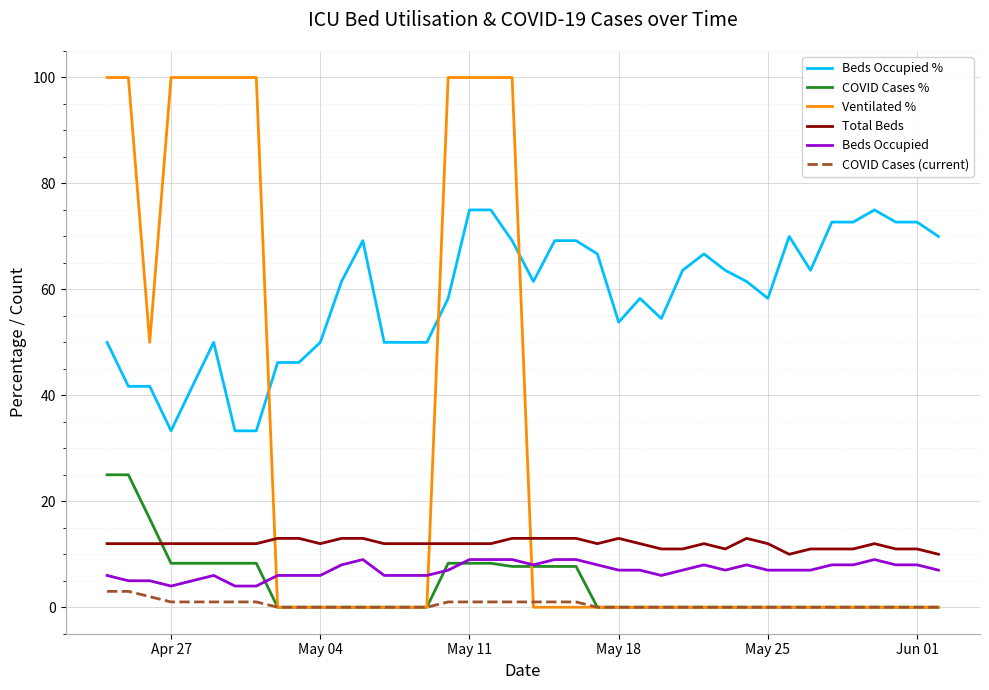

After their last crossing, which series has the higher values: Beds Occupied or Ventilated %?

Beds Occupied